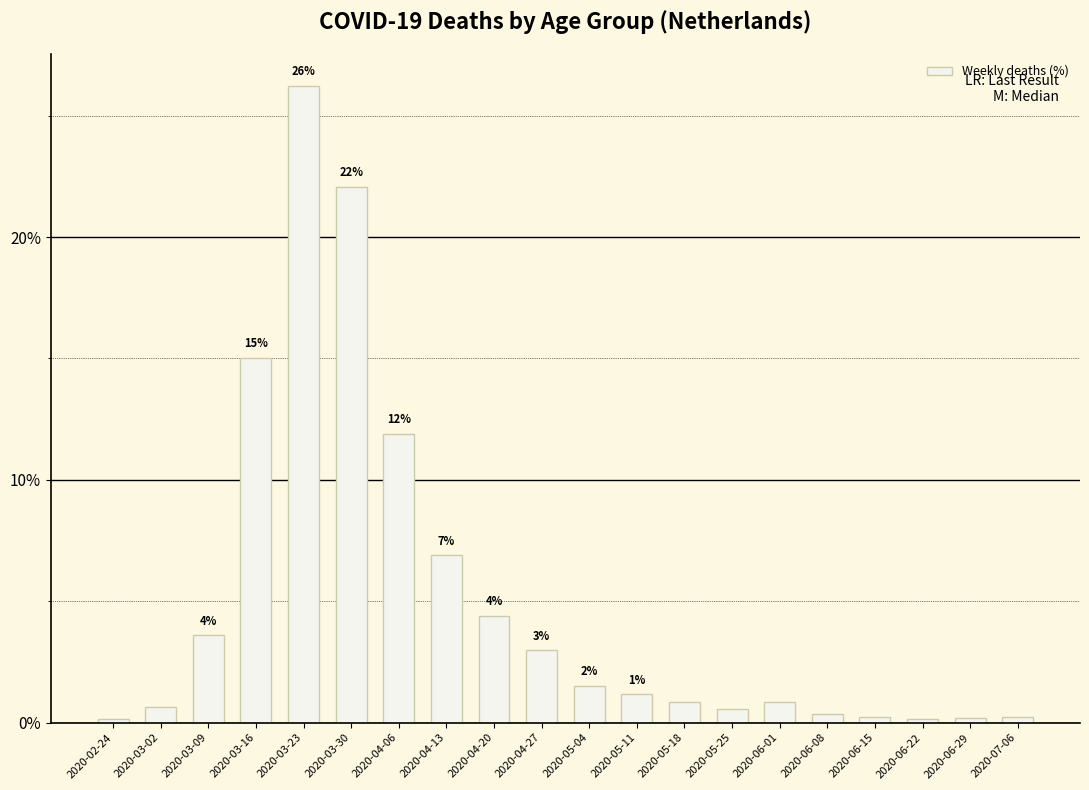

Which category has the highest value across all series?

2020-03-23